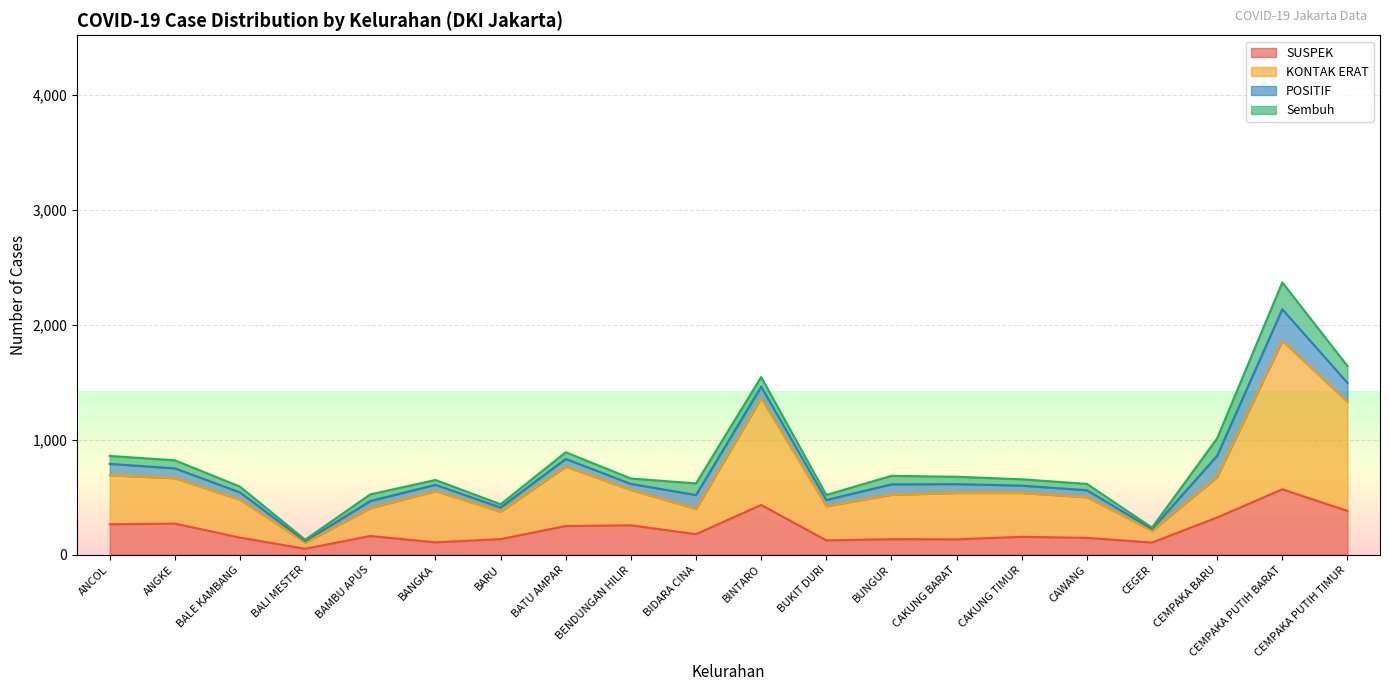

At which category is the sum across all series the highest?

CEMPAKA PUTIH BARAT